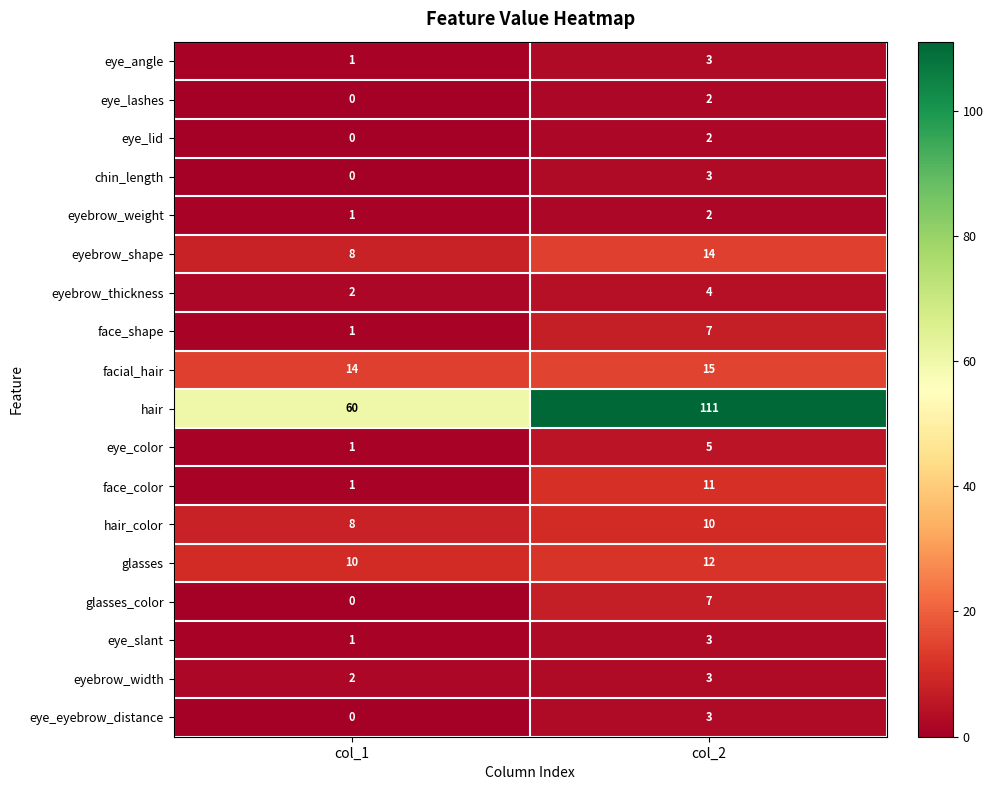

What is the average value of the glasses series?

11